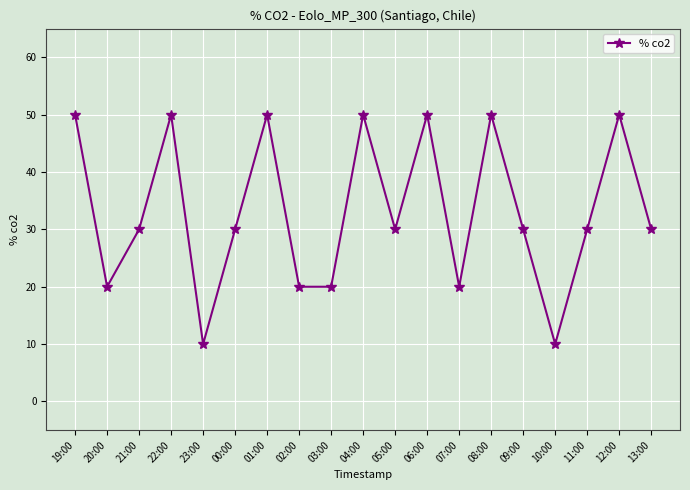

What is the maximum value shown in the chart?

50